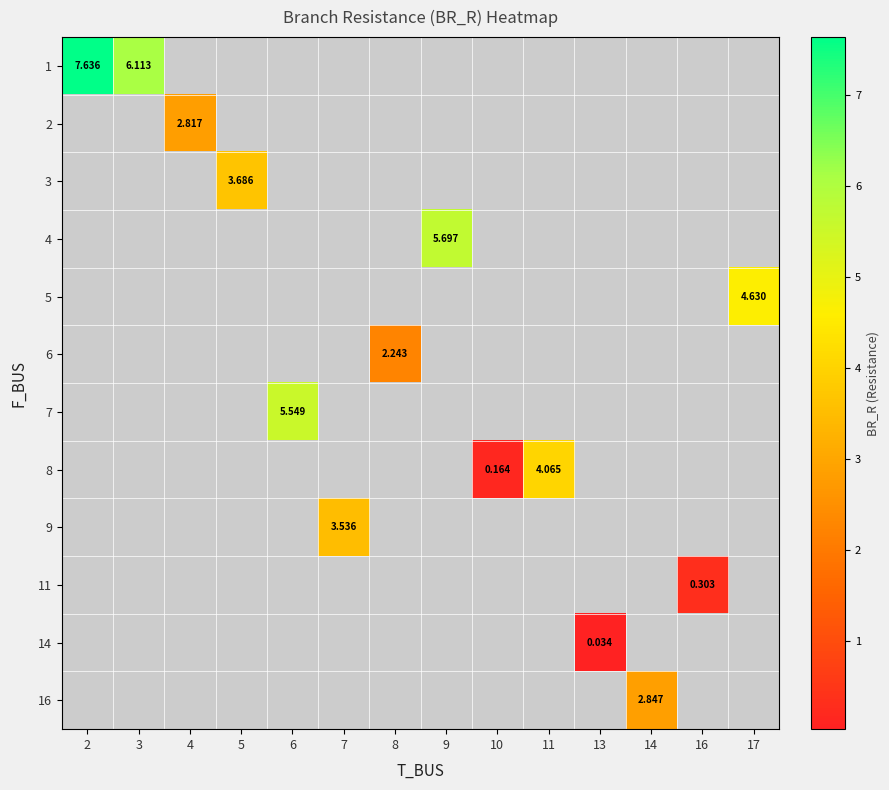

Which label corresponds to the largest value in the chart?

2